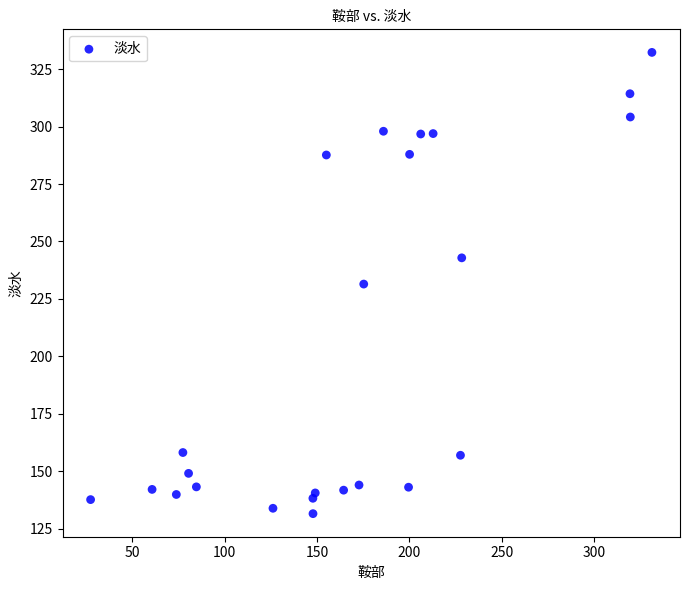

What is the range of Y values (max minus min)?

200.8